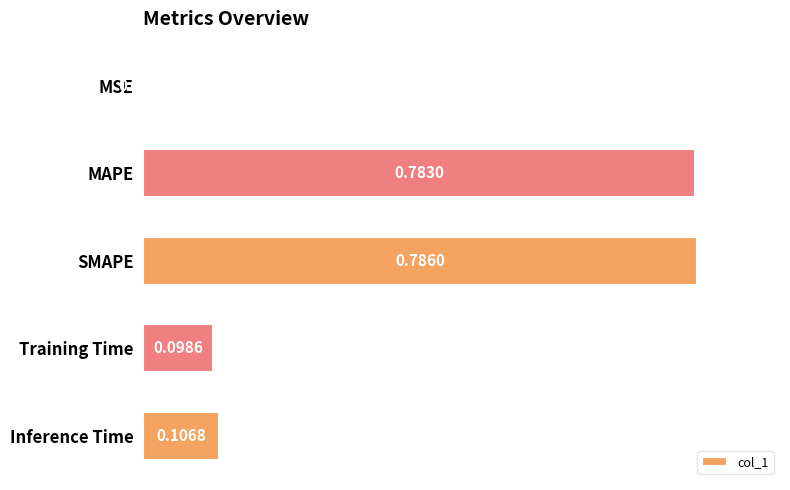

Count the number of data series in this chart.

1